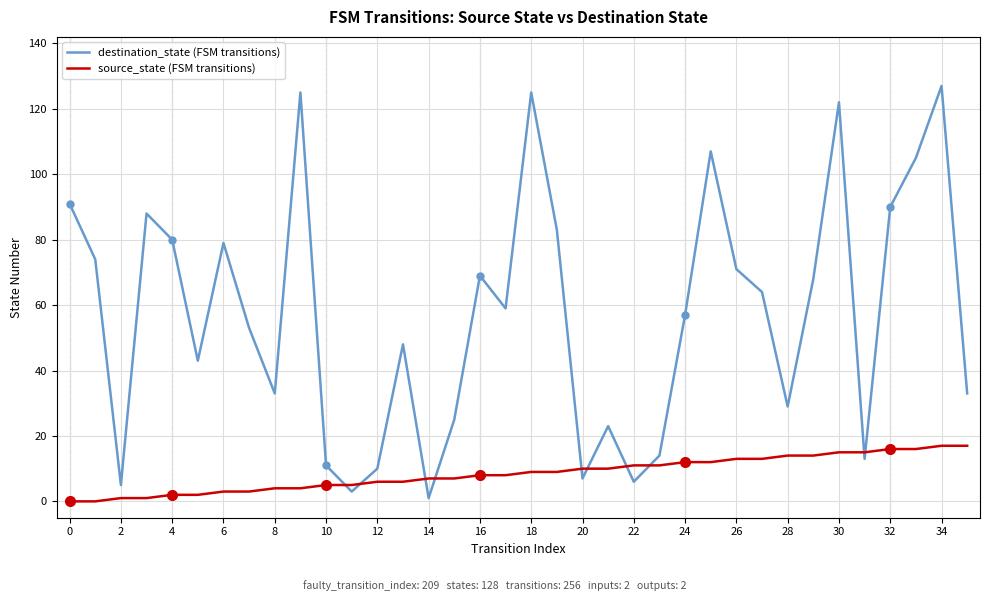

What is the maximum value shown in the chart?

127